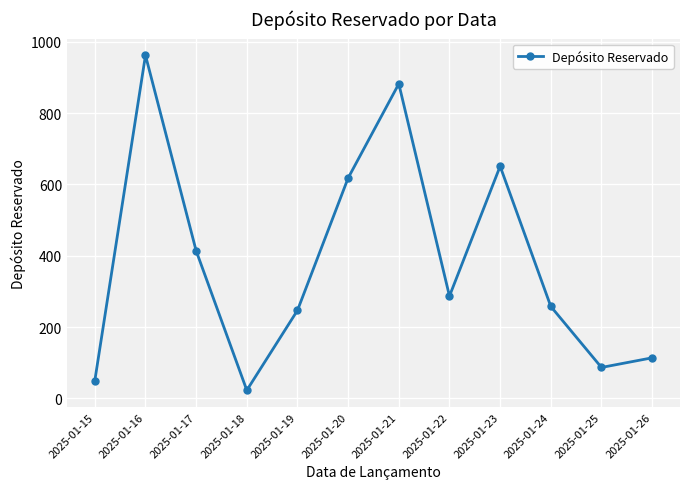

Is it true that the value at 2025-01-23 is 651?

True